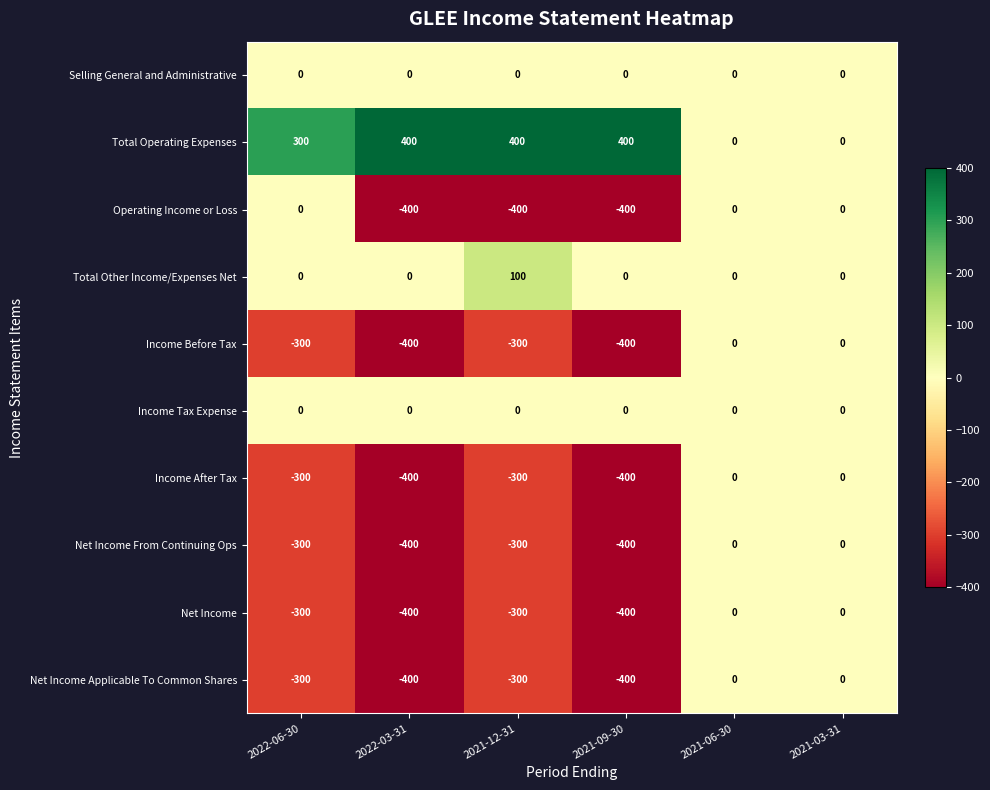

What is the maximum value shown in the chart?

400